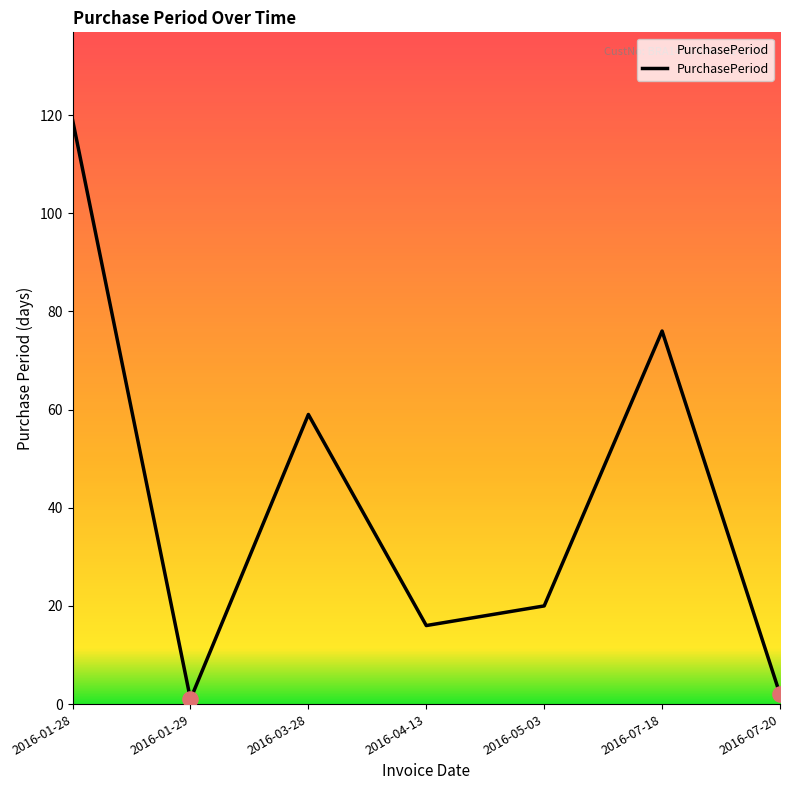

Which has a higher value, 2016-03-28 or 2016-01-28?

2016-01-28